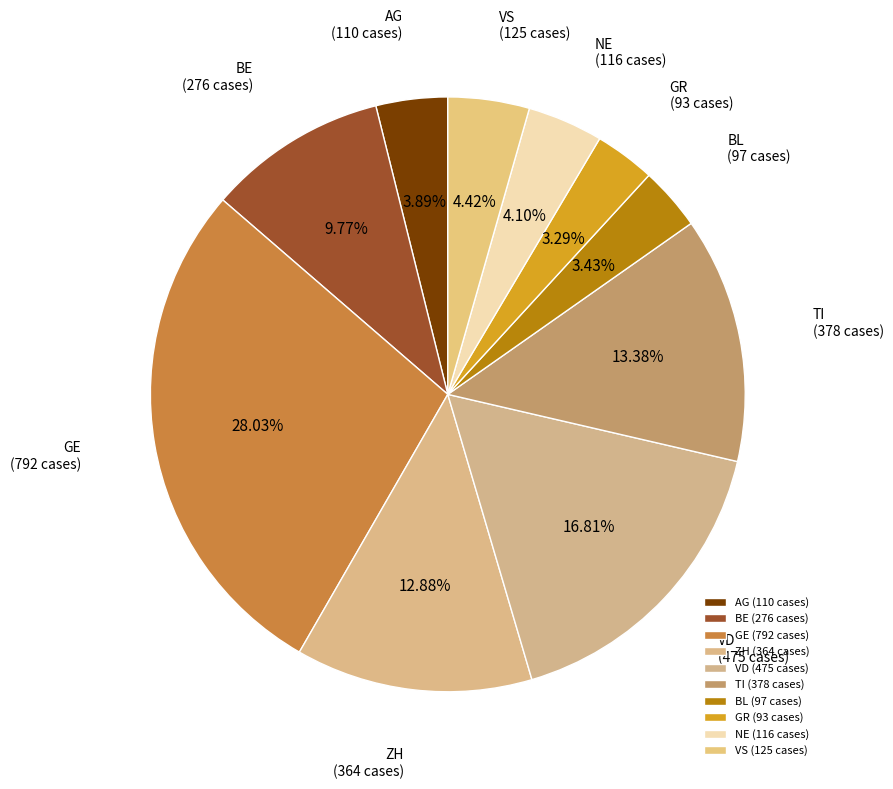

Is there any slice that represents more than half of the pie?

No